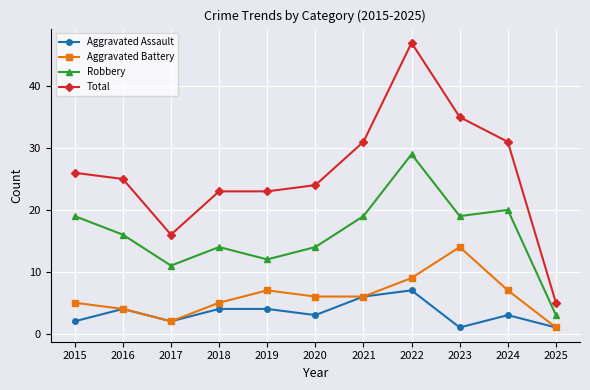

Is it true that Robbery equals 12 at 2019?

True